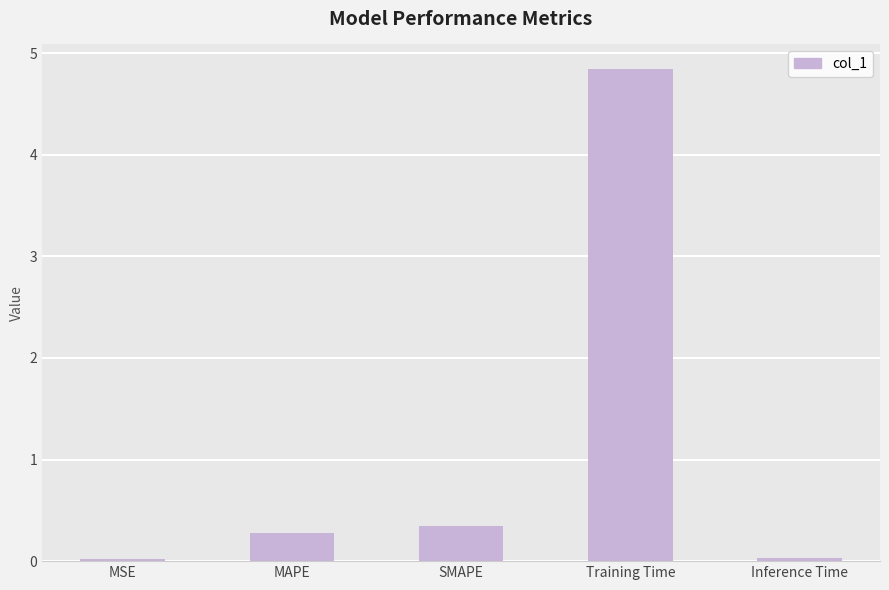

What is the difference between the values at Training Time and MAPE?

4.6